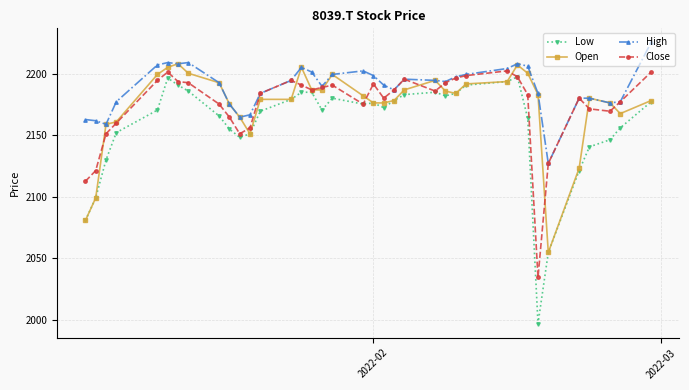

What is the minimum value shown in the chart?

1996.8